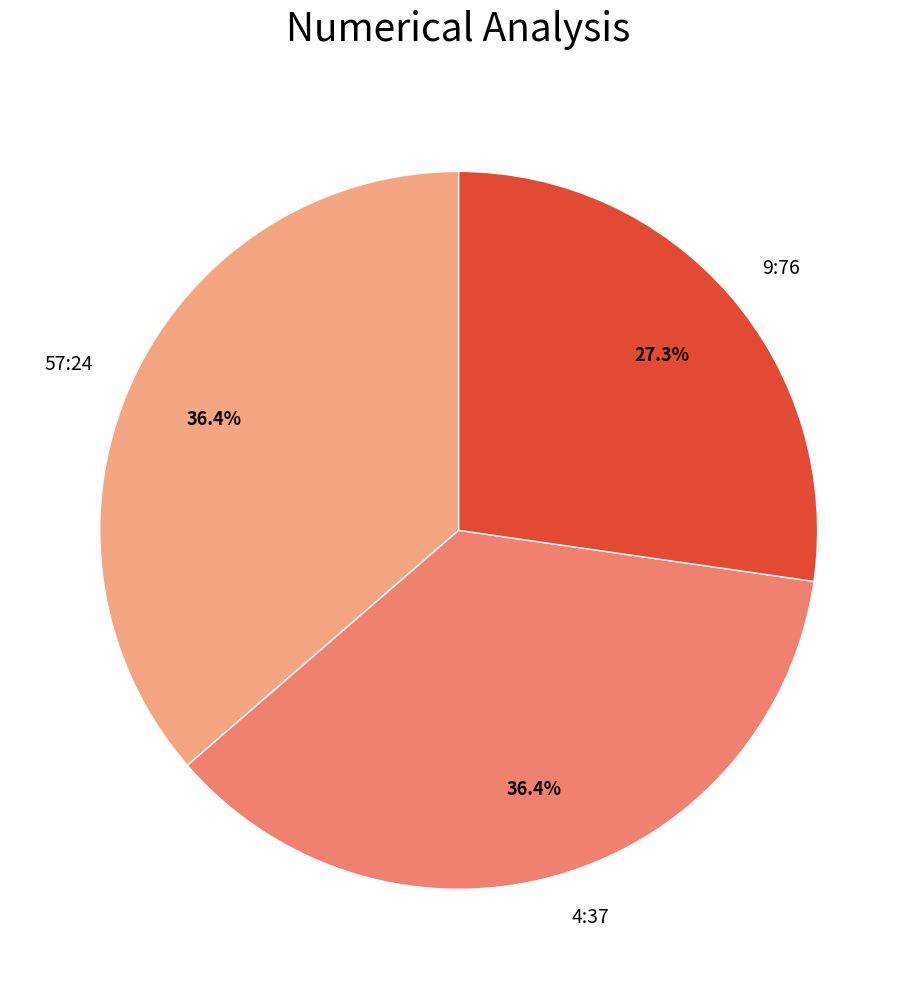

Which category has the smallest portion of the pie?

9:76